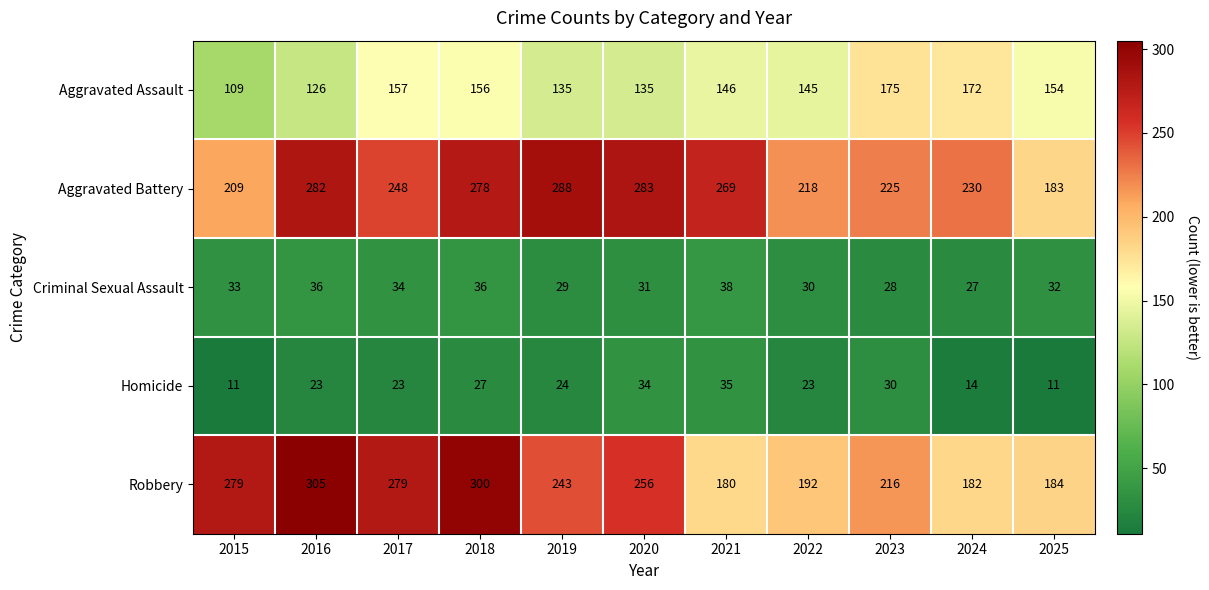

What is the difference between the maximum and second lowest values in the Aggravated Battery series?

79